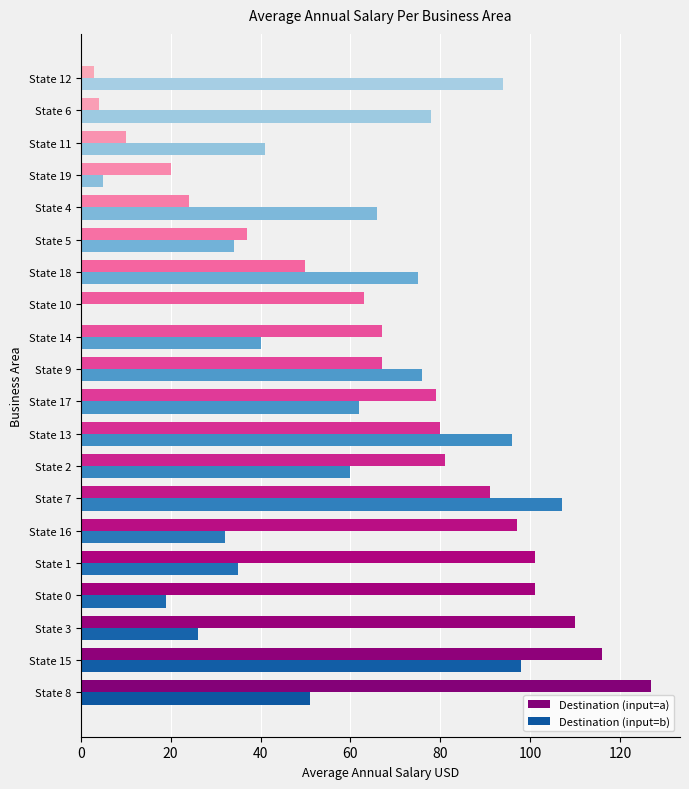

Where is Destination (input=b) nearest to the value 53?

State 8